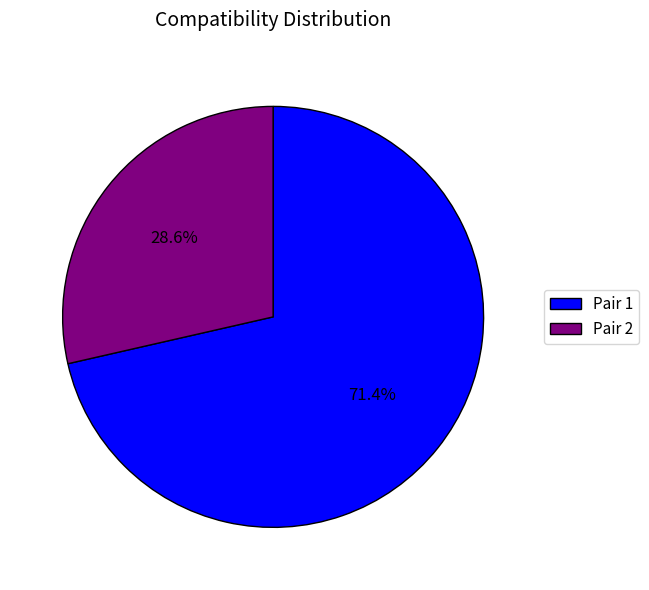

Which category has the smallest portion of the pie?

Pair 2